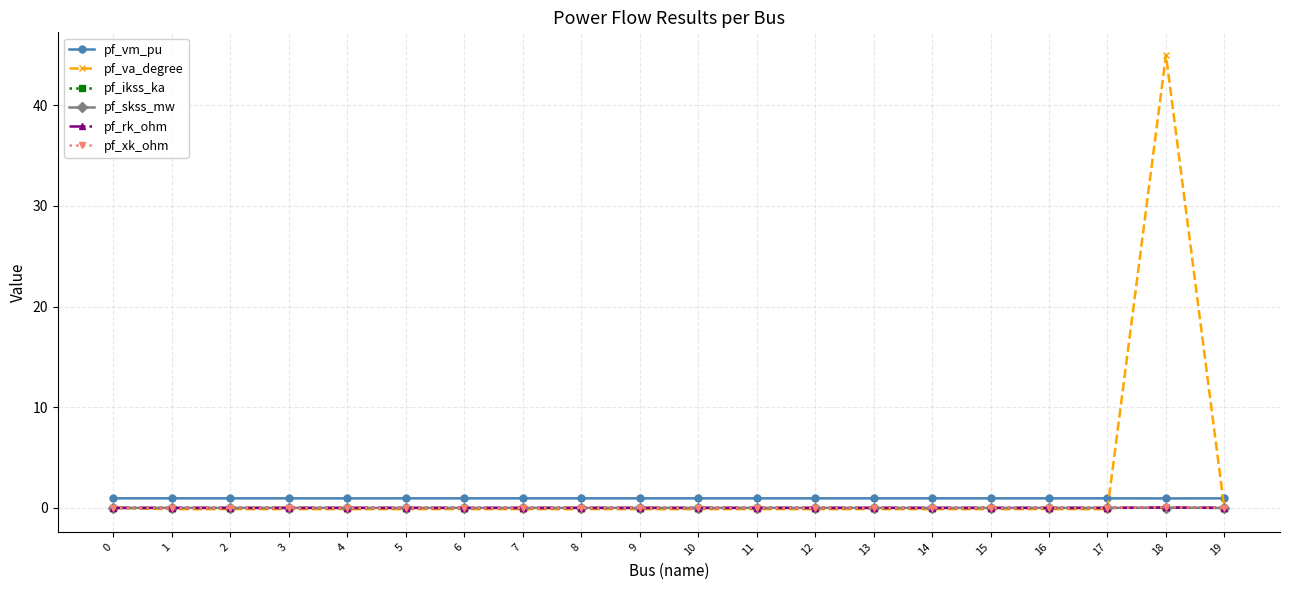

The pf_rk_ohm series shows 0.0 at 16. True or false?

True